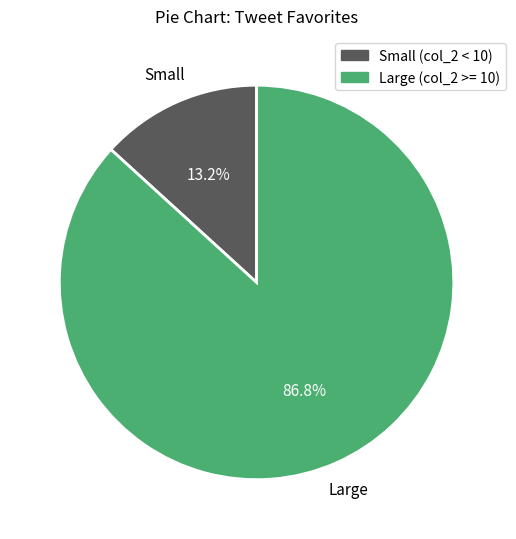

Is there a majority slice in this chart?

Yes